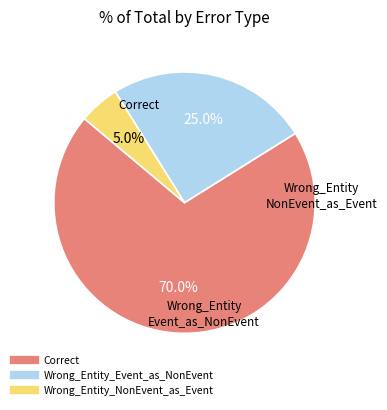

To the nearest percent, what percentage of the pie is Wrong_Entity_NonEvent_as_Event?

5%